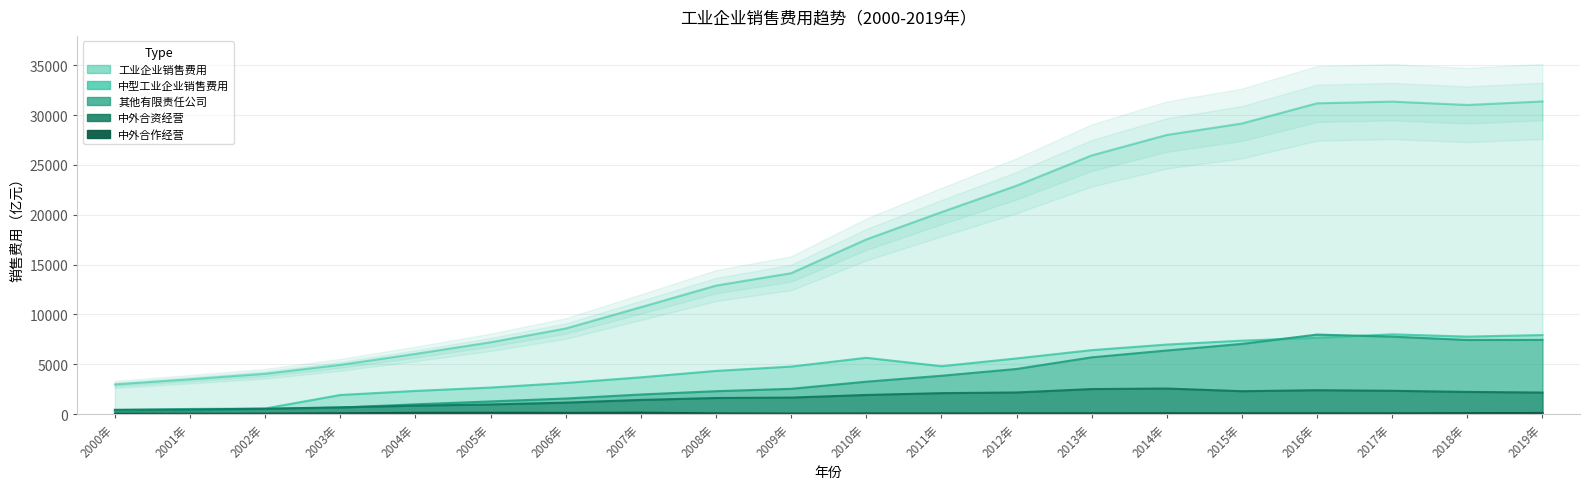

Reading left to right, extract all data points from this chart.

工业企业销售费用: 2985.8	3502.8	4055.3	4948.5	6045.4	7209.4	8592.7	10728.1	12893.3	14137.4	17520.3	20259.6	22908.7	25945.2	28001.1	29150.2	31174.9	31343.8	31007.8	31362.4
中型工业企业销售费用: 404.8	525.1	572.2	1926.2	2332.7	2670.2	3130.9	3696.5	4338.5	4773.8	5655.2	4812.5	5590.7	6422.0	6982.5	7373.2	7663.2	8008.0	7779.7	7934.4
其他有限责任公司工业企业销售费用: 263.1	377.8	511.1	662.2	987.8	1278.6	1571.0	1973.5	2305.2	2543.2	3258.7	3852.1	4533.0	5699.8	6387.0	7047.5	7981.5	7777.1	7442.0	7450.3
中外合资经营工业企业销售费用: 440.2	475.5	546.8	682.6	856.9	974.8	1158.7	1430.0	1623.0	1665.5	1927.7	2109.5	2177.6	2520.2	2572.6	2305.2	2402.9	2346.1	2233.0	2167.7
中外合作经营工业企业销售费用: 40.1	49.7	61.2	90.4	133.3	141.0	127.7	149.9	84.7	62.5	74.5	72.9	87.7	88.8	96.4	90.1	88.7	87.6	103.9	122.8